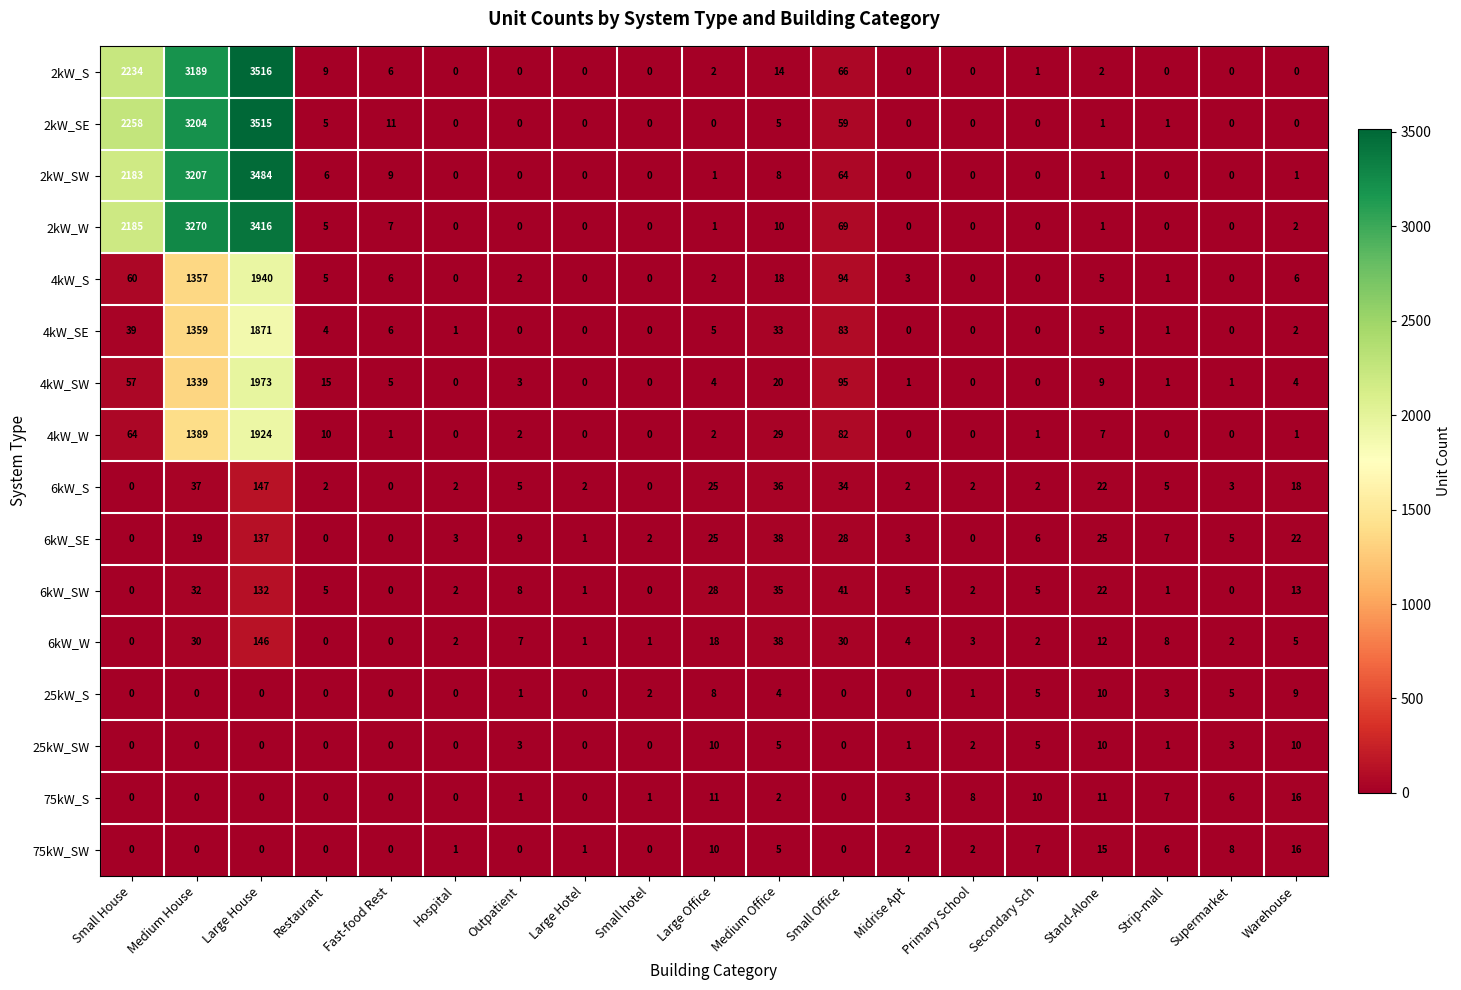

The value of 6kW_SE at Secondary Sch is 6. True or false?

True